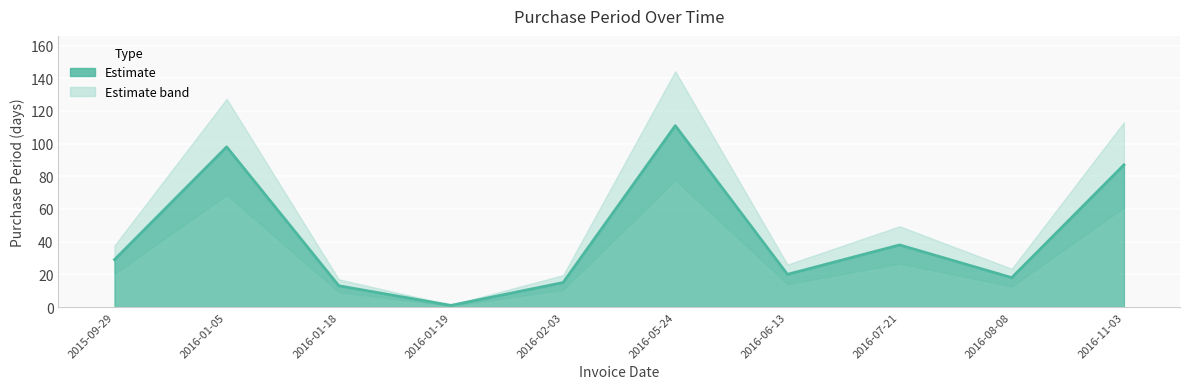

Where is the first local maximum?

2016-01-05